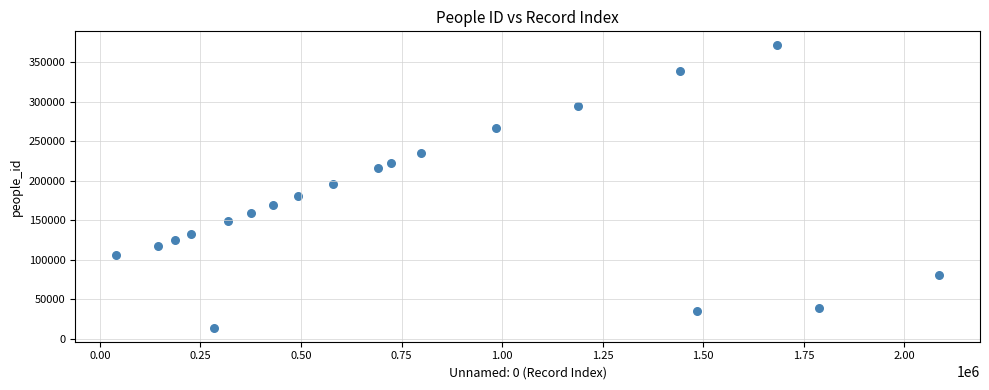

List the coordinates of all points as (Y, X) pairs, reading left to right.

(105739, 40744)  (117341, 143425)  (125452, 186728)  (132857, 227351)  (14313, 284825)  (149017, 319212)  (159563, 376026)  (169513, 429982)  (180921, 492449)  (196053, 578682)  (216091, 690265)  (222496, 724770)  (235498, 799014)  (266790, 985262)  (294918, 1188776)  (339273, 1442918)  (34735, 1485281)  (371513, 1682719)  (38989, 1788166)  (80297, 2085678)